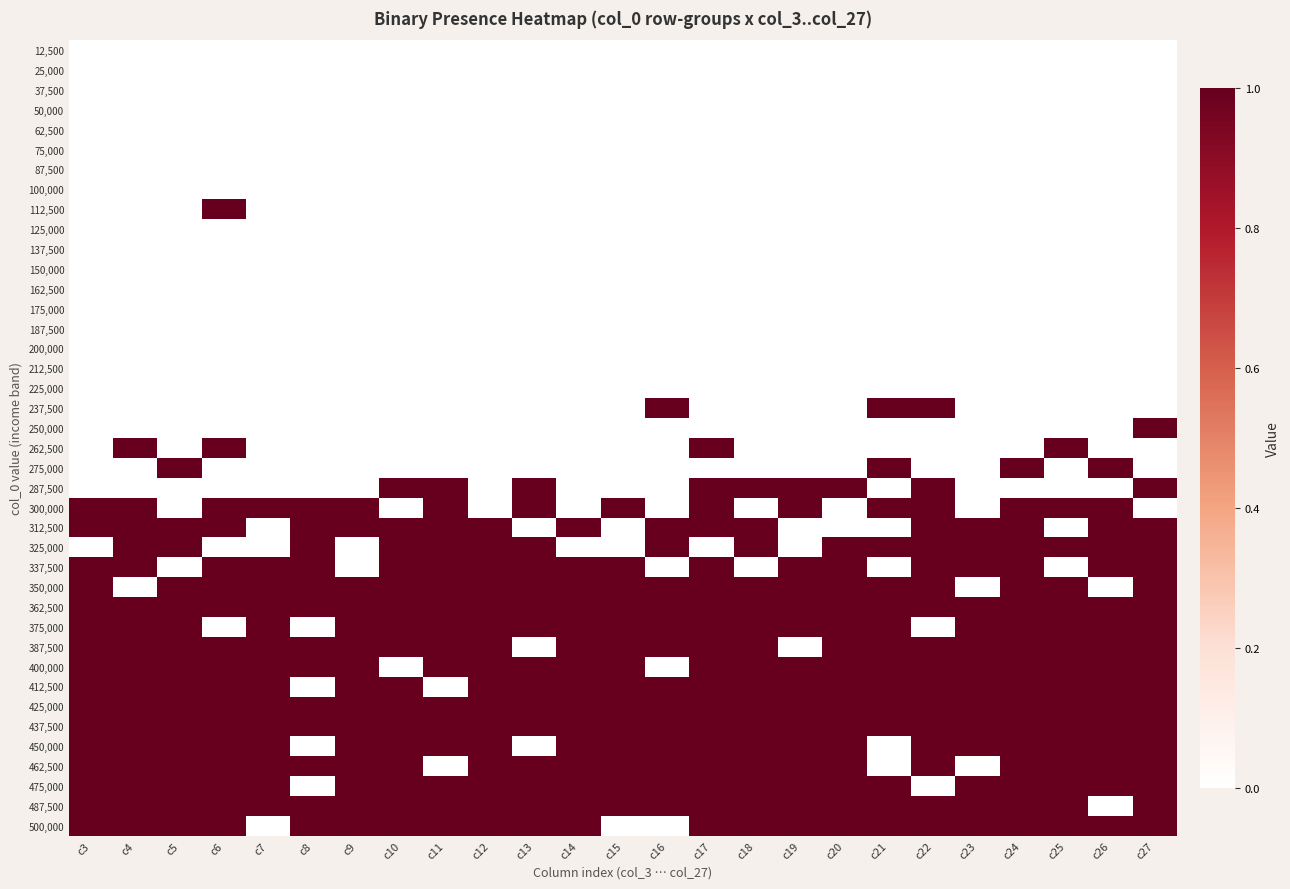

Rank the series by their maximum value, from lowest to highest.

12,500, 25,000, 37,500, 50,000, 62,500, 75,000, 87,500, 100,000, 125,000, 137,500, 150,000, 162,500, 175,000, 187,500, 200,000, 212,500, 225,000, 112,500, 237,500, 250,000, 262,500, 275,000, 287,500, 300,000, 312,500, 325,000, 337,500, 350,000, 362,500, 375,000, 387,500, 400,000, 412,500, 425,000, 437,500, 450,000, 462,500, 475,000, 487,500, 500,000